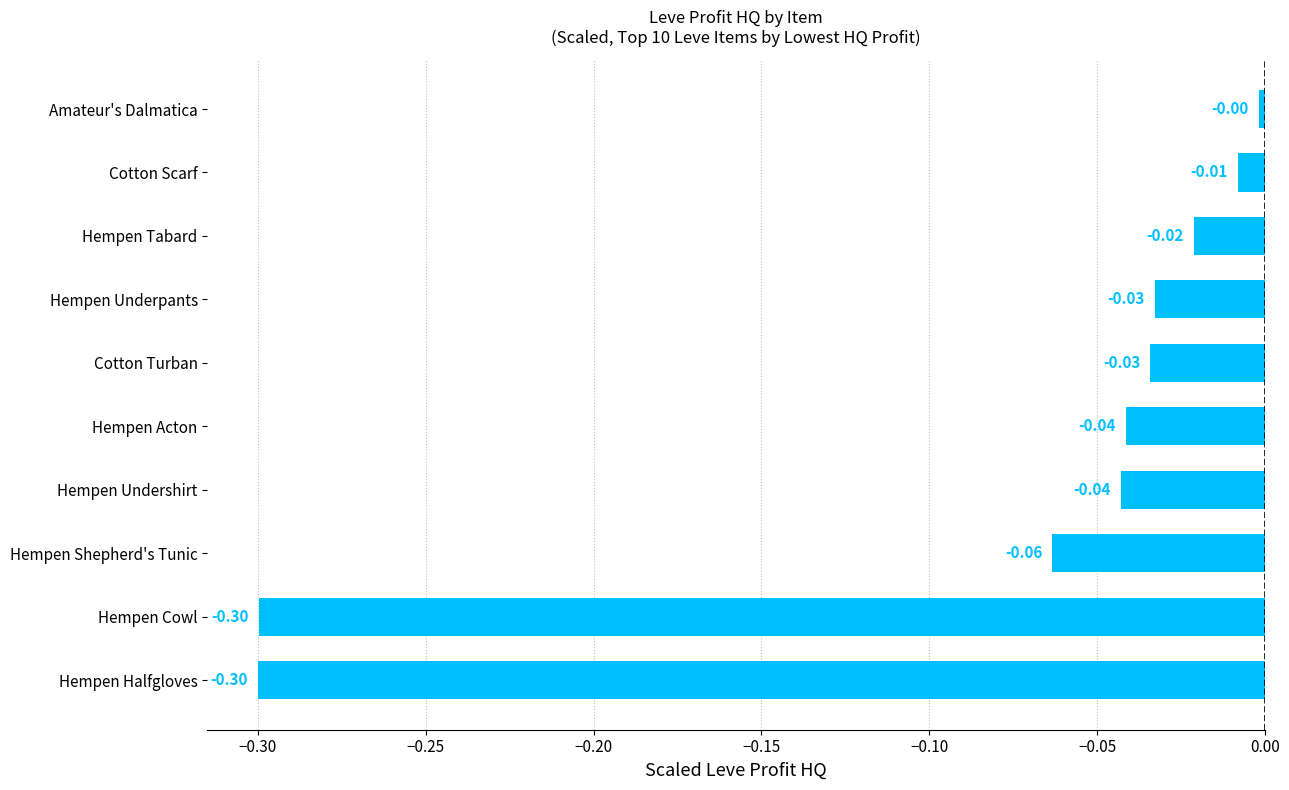

What is the difference between the maximum and second lowest values?

0.3